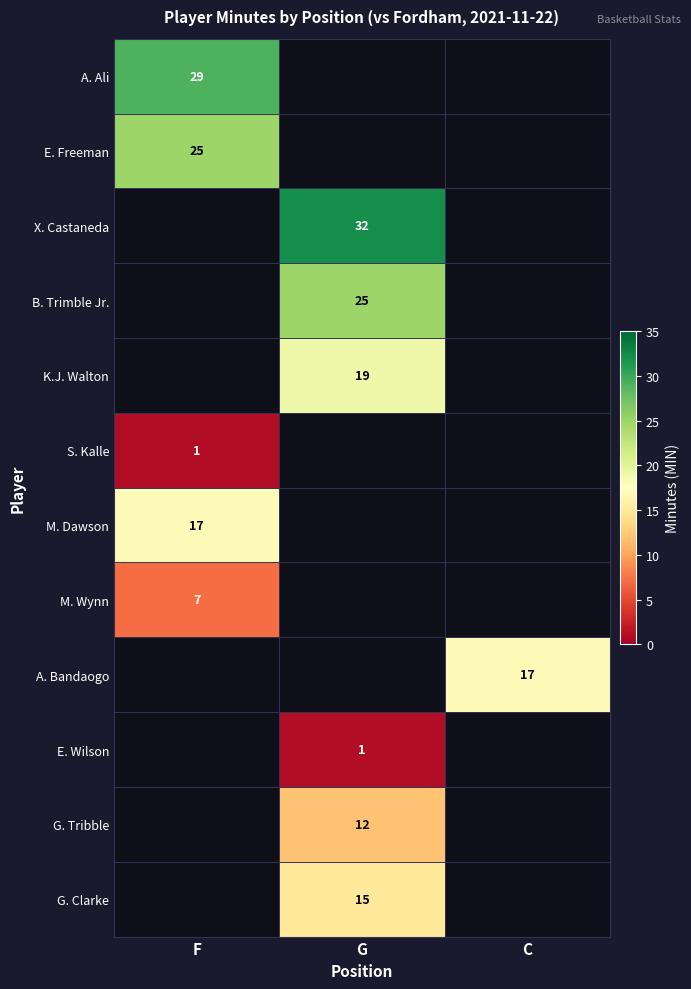

At which category does the chart reach its minimum across all series?

F